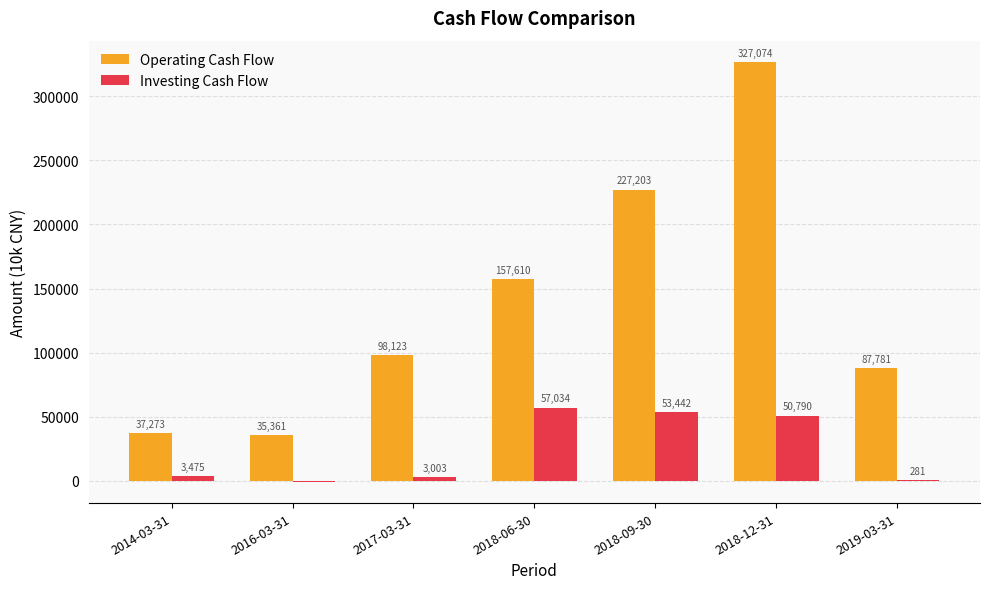

How many groups of bars are there?

7